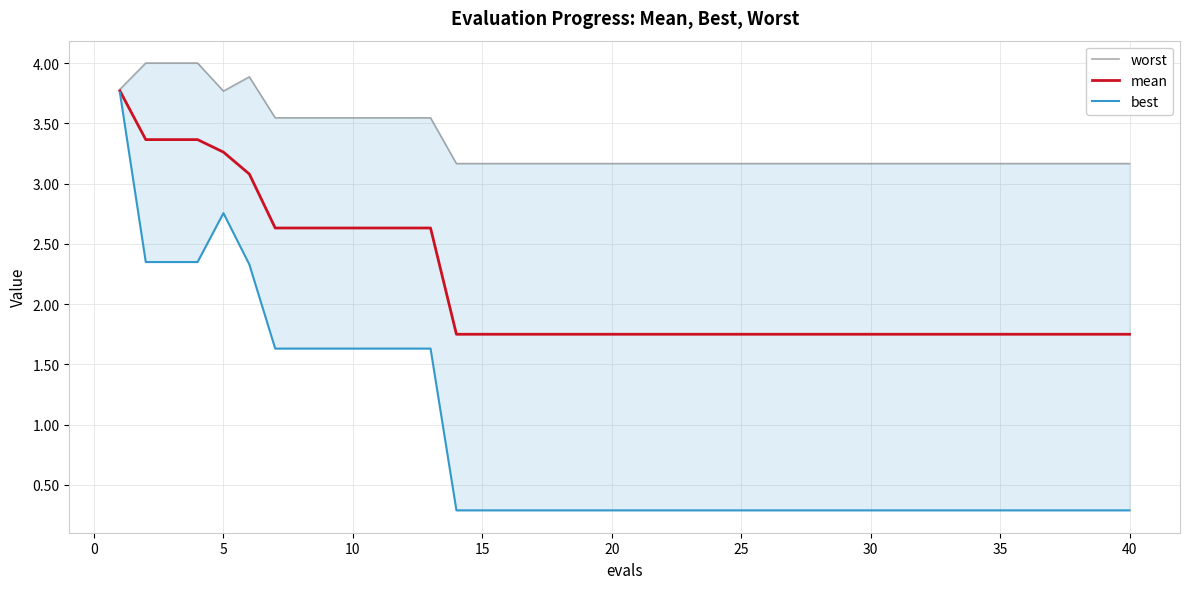

What is the difference between the maximum and minimum values in the mean series?

2.0